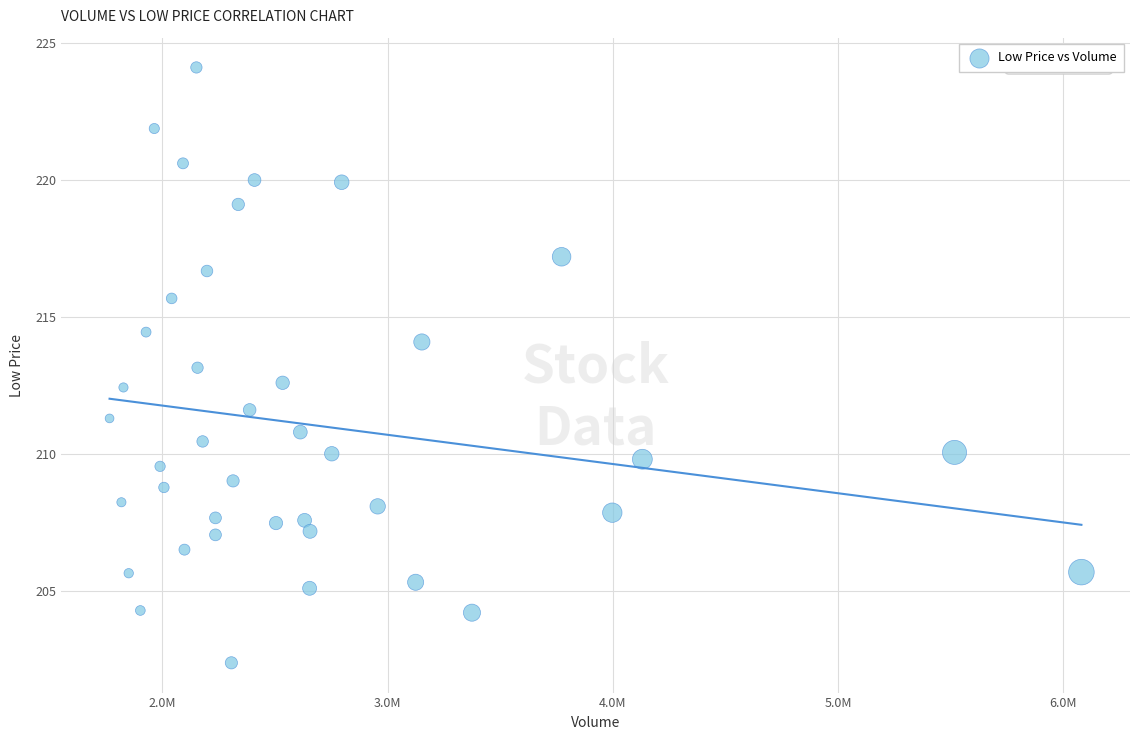

What is the range of X values (max minus min)?

4313800.0